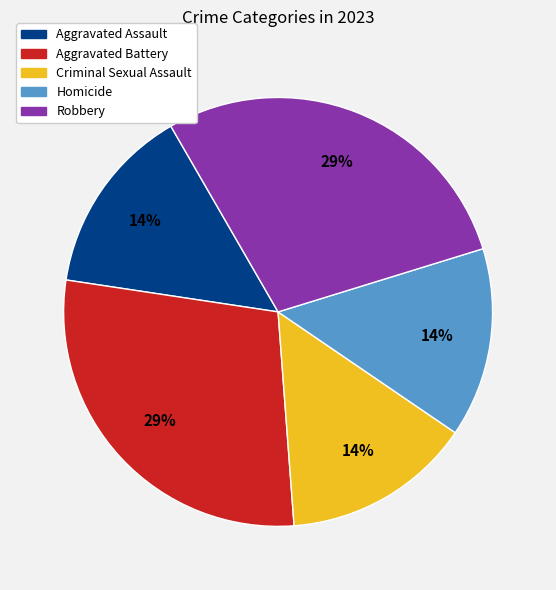

Does Criminal Sexual Assault represent more than half of the total?

No